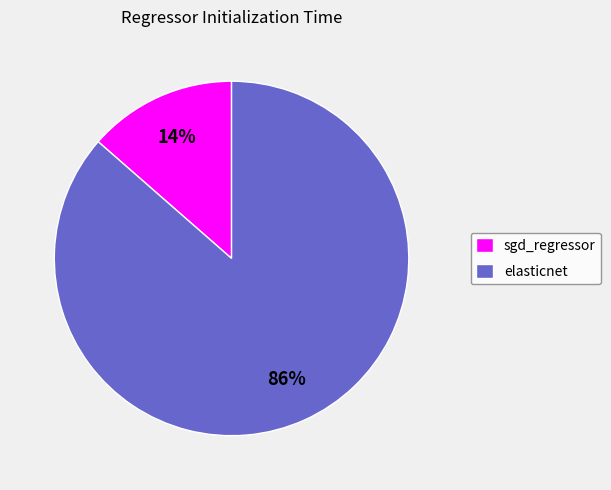

Is elasticnet the majority of the pie?

Yes